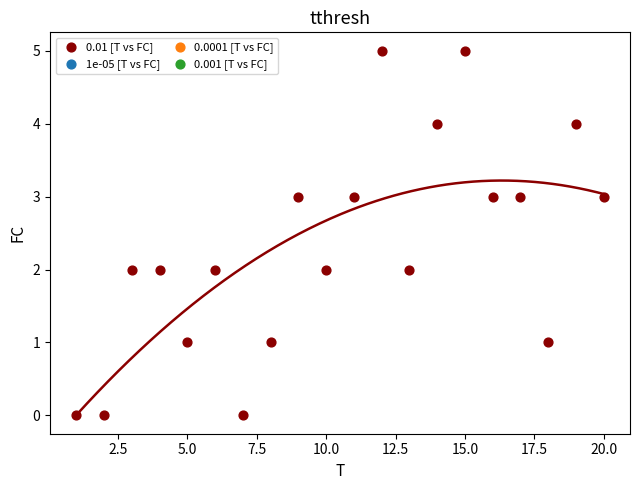

What is the range of Y values (max minus min)?

5